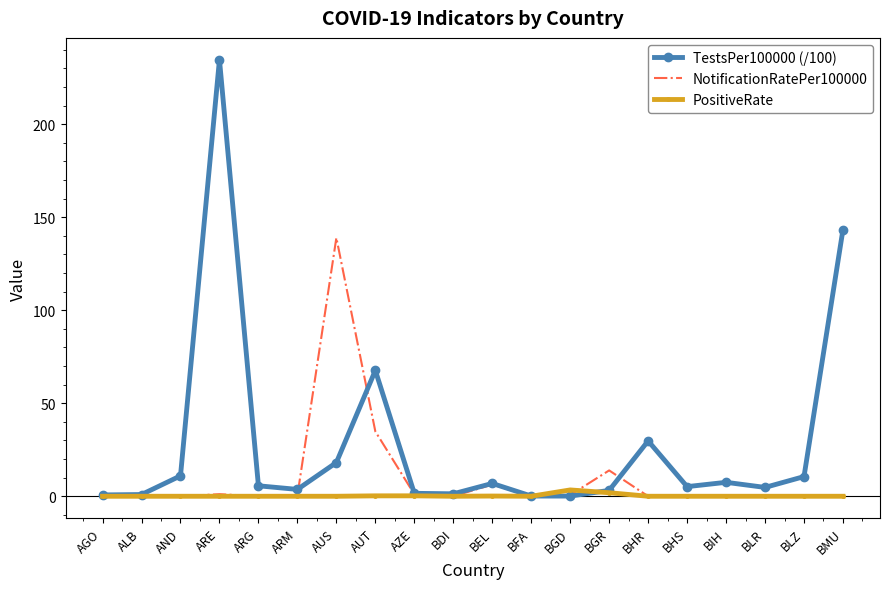

What is the difference between the maximum and minimum values in the TestsPer100000 (/100) series?

234.6